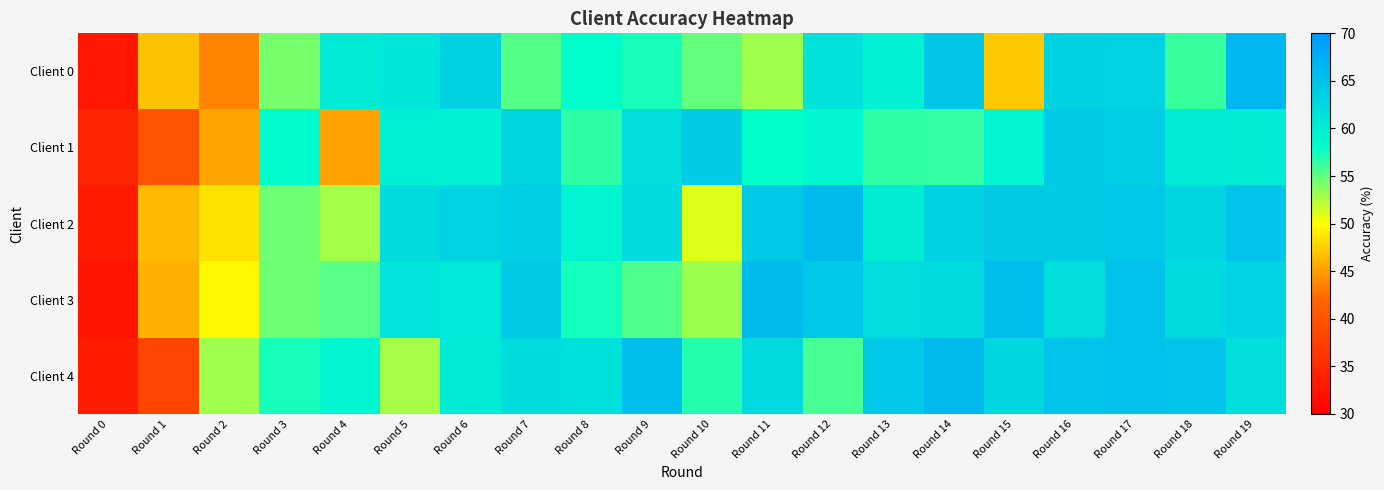

List the series in order of their peak value, lowest first.

Client 1, Client 3, Client 4, Client 2, Client 0